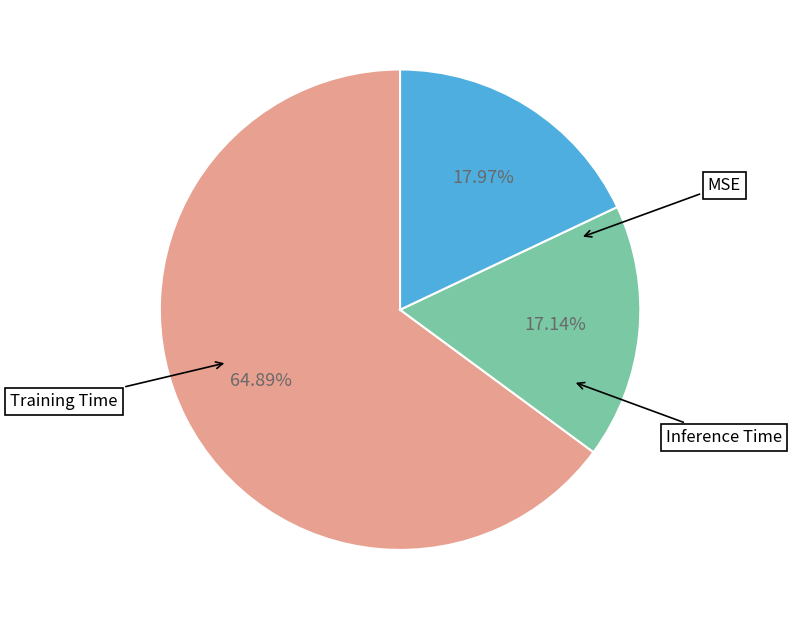

To the nearest percent, what is the difference between the largest and smallest slice percentages?

48%